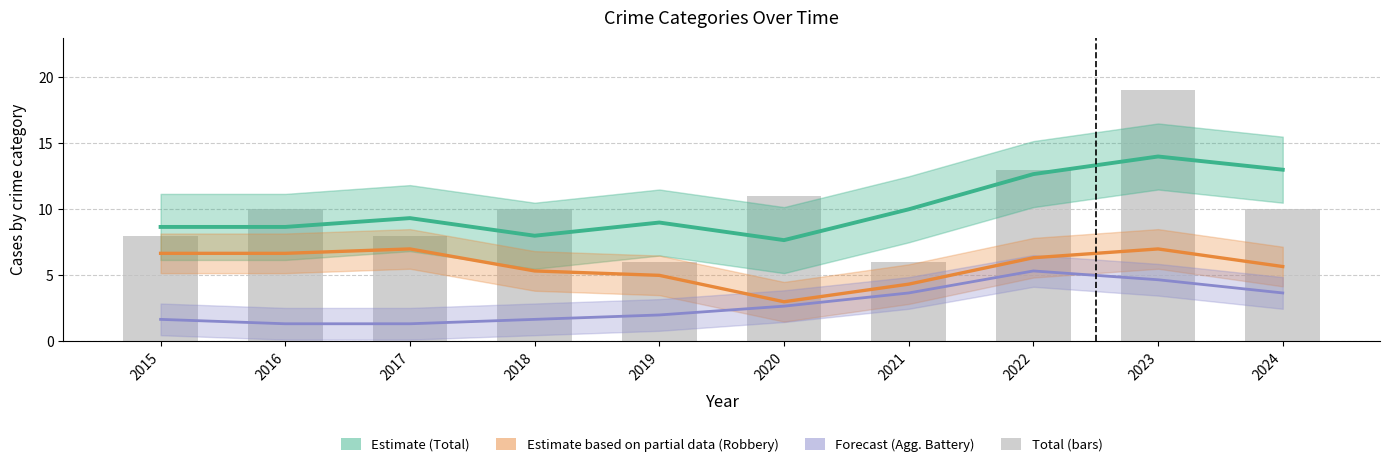

What is the value of the Robbery (Estimate partial) bar at the 10th from the left?

5.7